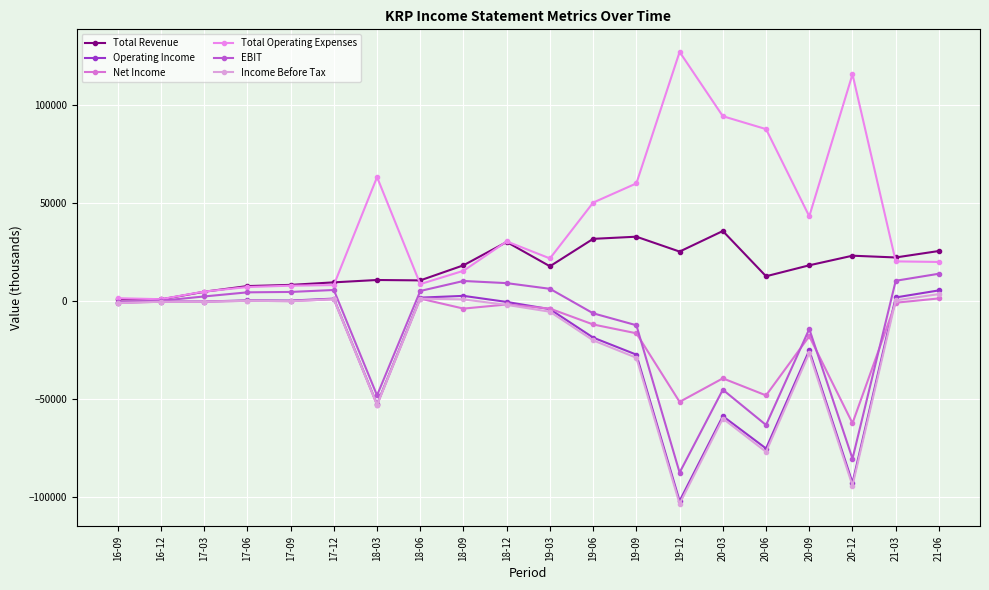

What is the sum of all Net Income values?

-306000